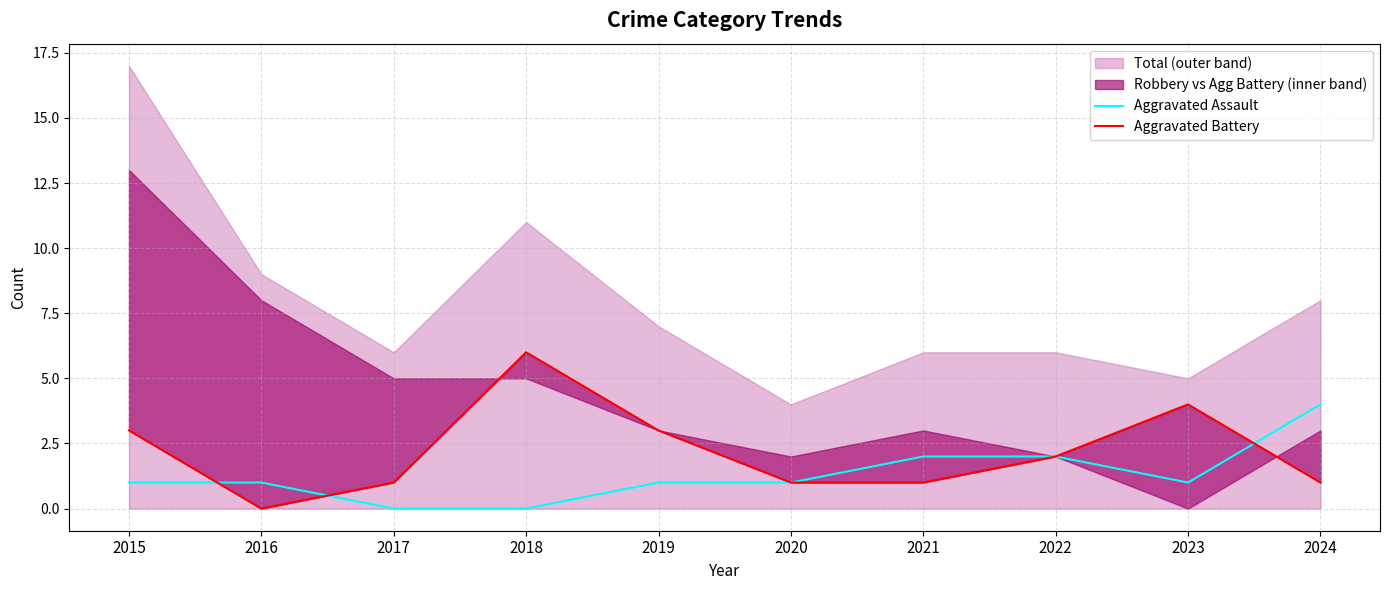

How many times do Aggravated Battery and Aggravated Assault cross each other?

3